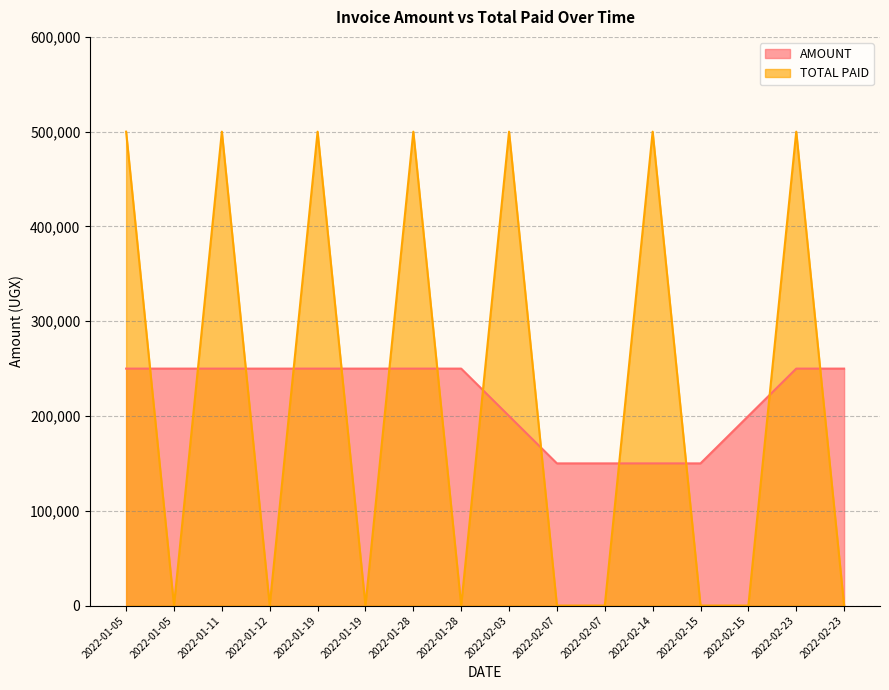

Which series has the largest range (max minus min)?

TOTAL PAID